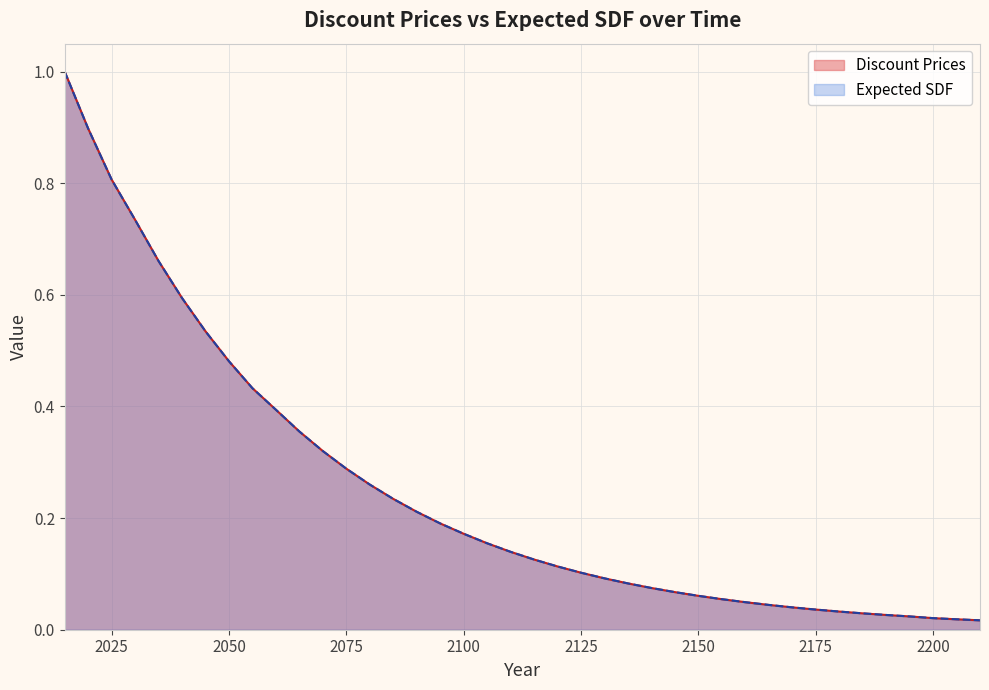

The value of Expected SDF at 2015 is 1.0. True or false?

True